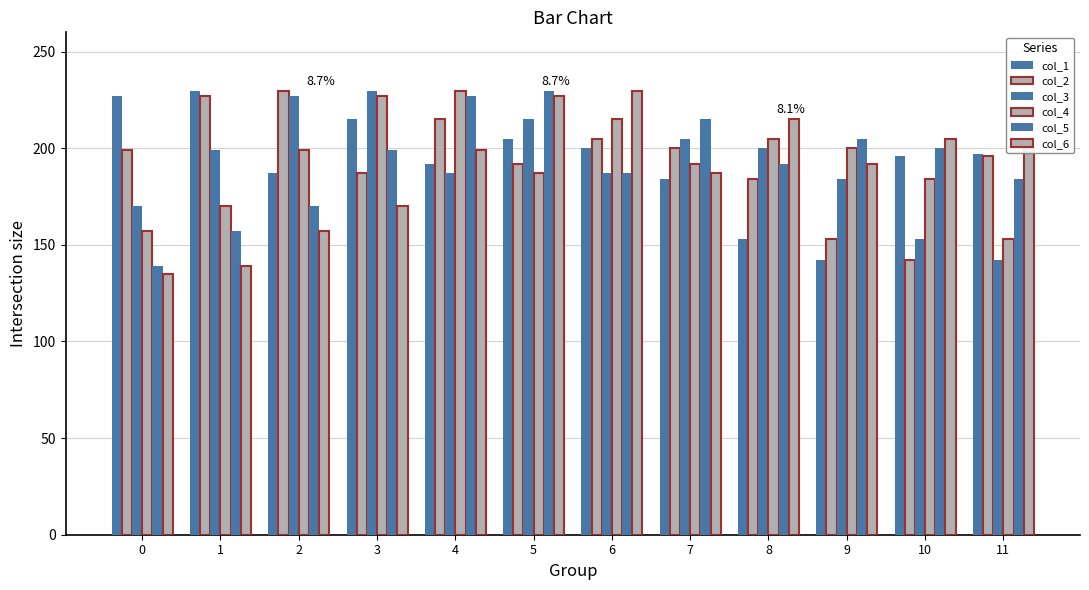

List the series in order of their peak value, highest first.

col_1, col_2, col_3, col_4, col_5, col_6